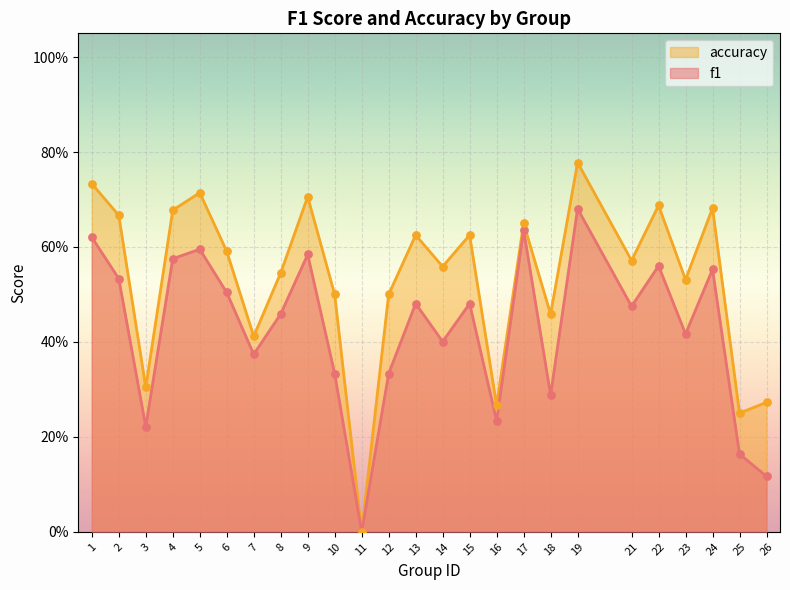

Is the value of accuracy at 19 greater than the value of f1 at 7?

Yes